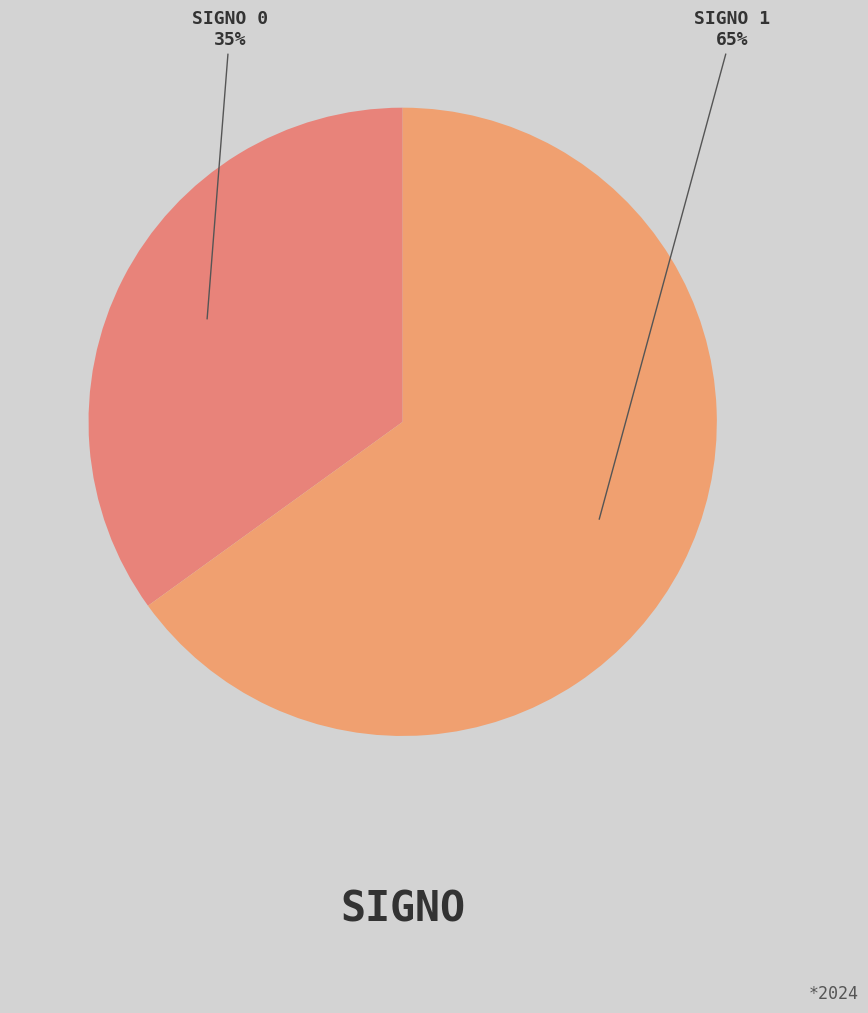

How many segments does this pie chart have?

2